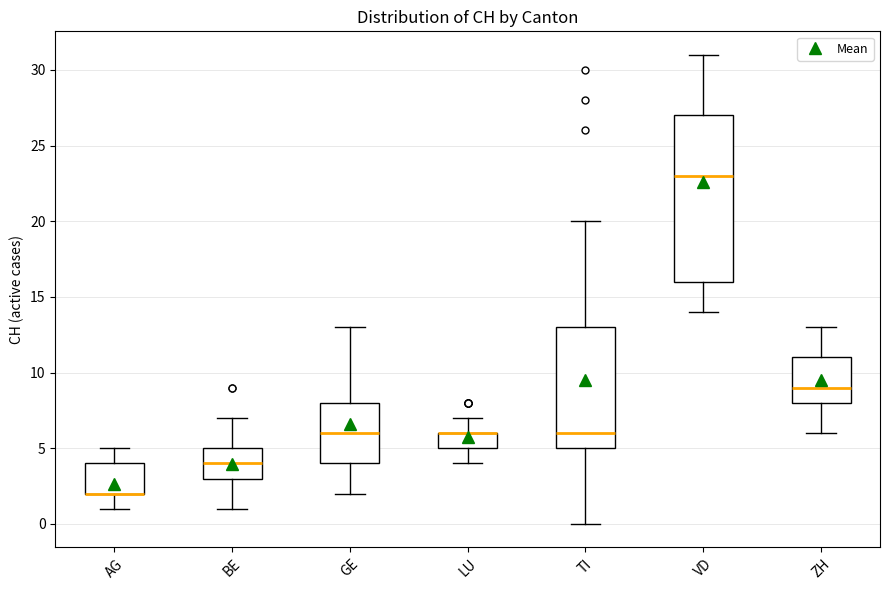

Which box is the tallest, from its lower edge to its upper edge?

VD